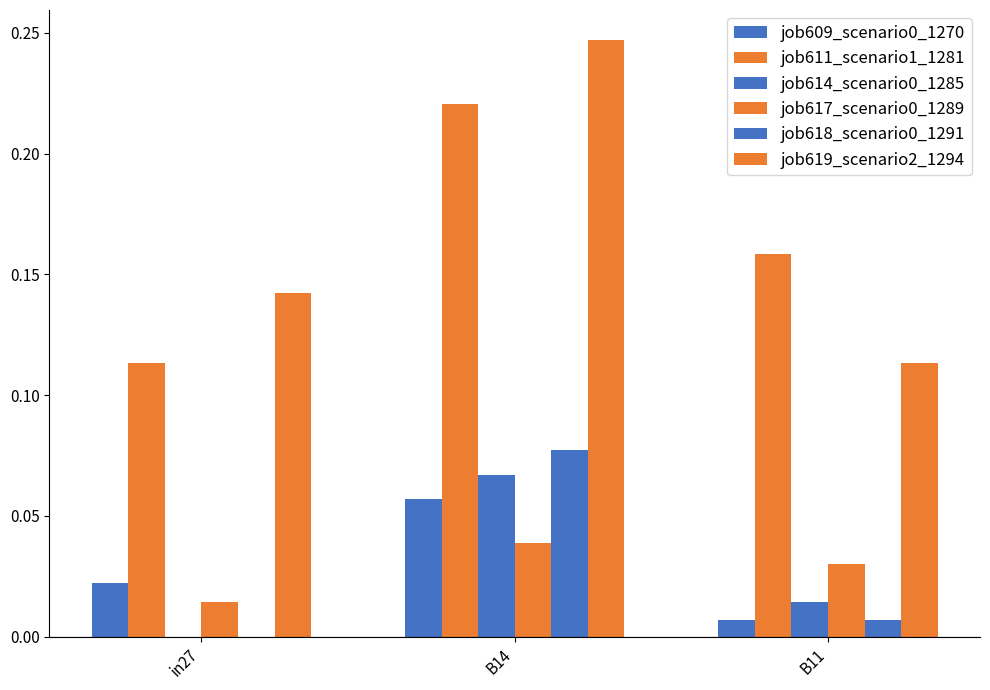

What position from the right is in27?

3